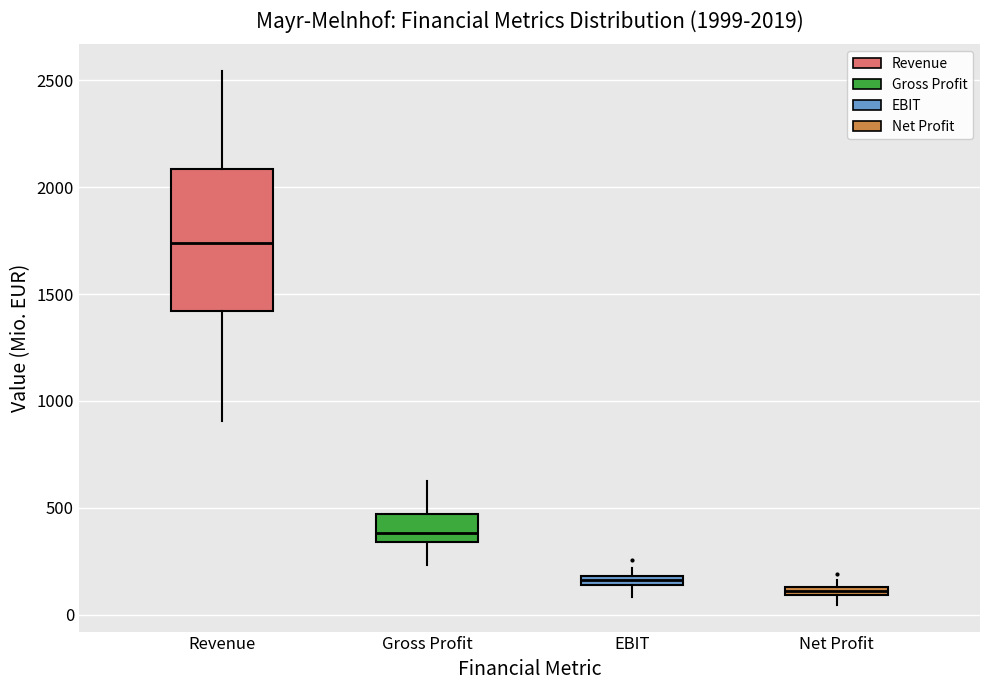

Which box's median line is the highest?

Revenue